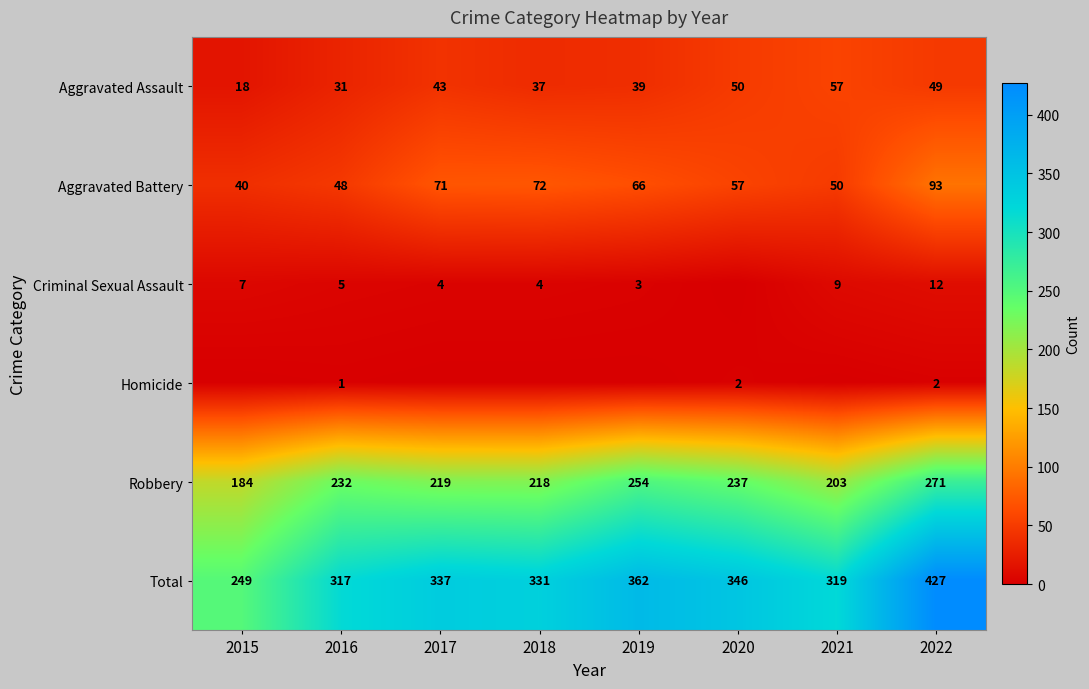

Which has a higher value, 2018 or 2020?

2020